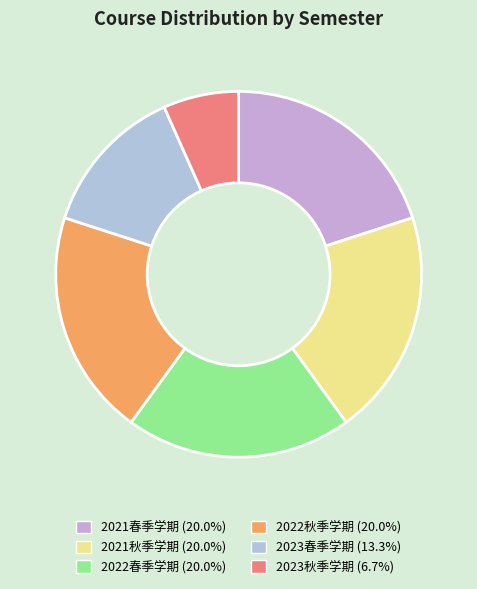

Count the number of slices in the pie.

6